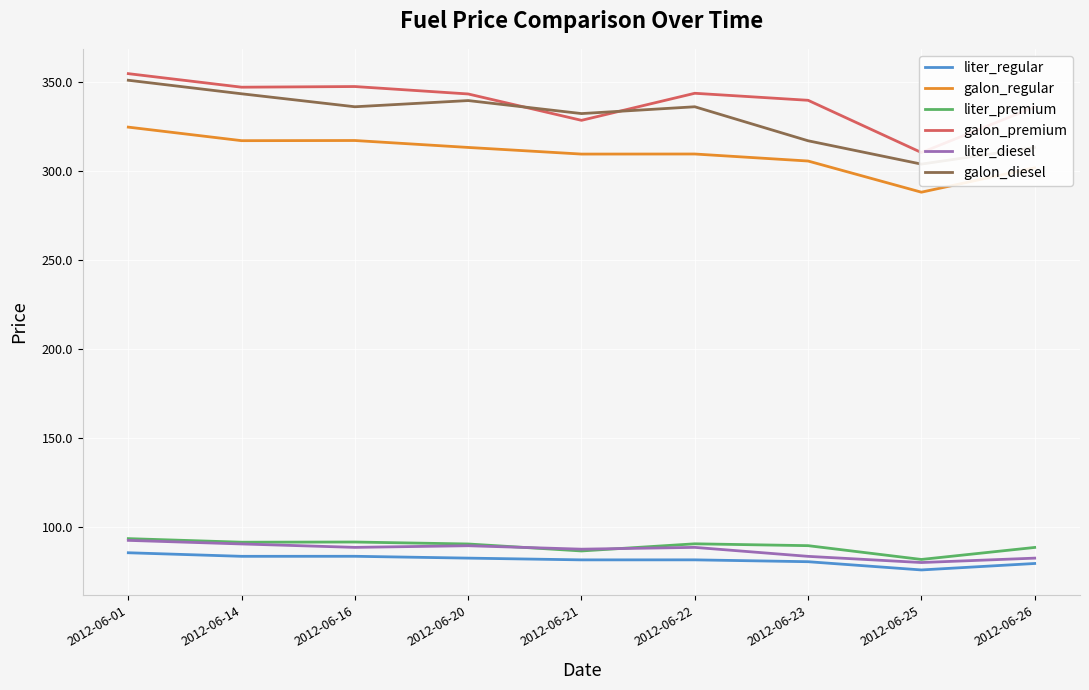

How many interior local peaks does the galon_regular series have?

2